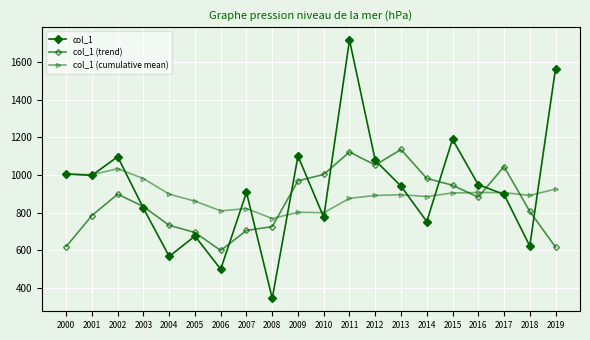

Which series changed the most between 2001 and 2018?

col_1